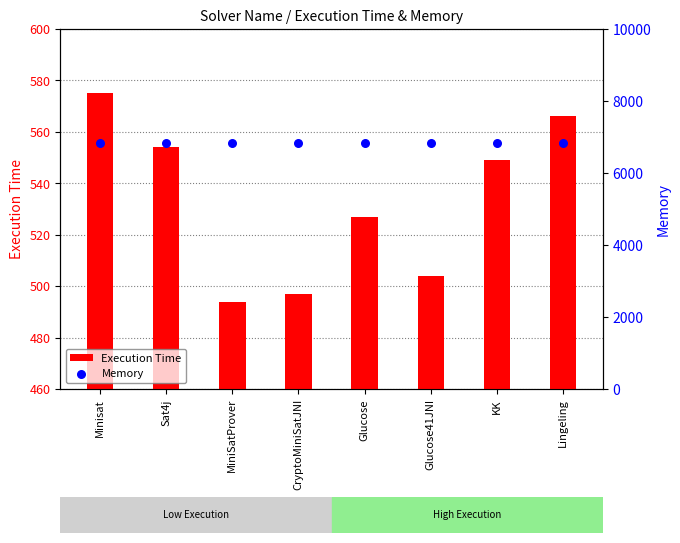

Is the value of Execution Time at Lingeling greater than the value of Memory at CryptoMiniSatJNI?

No